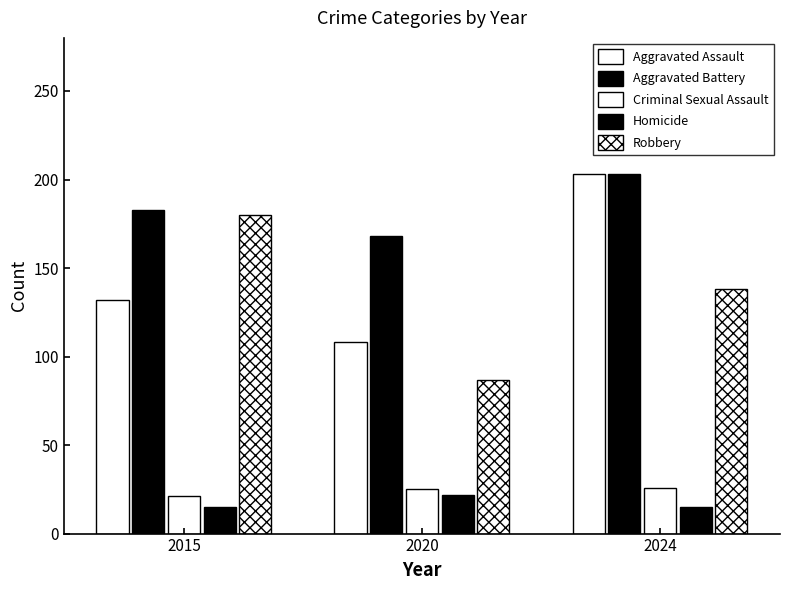

How many data points in Aggravated Assault are less than 132?

1